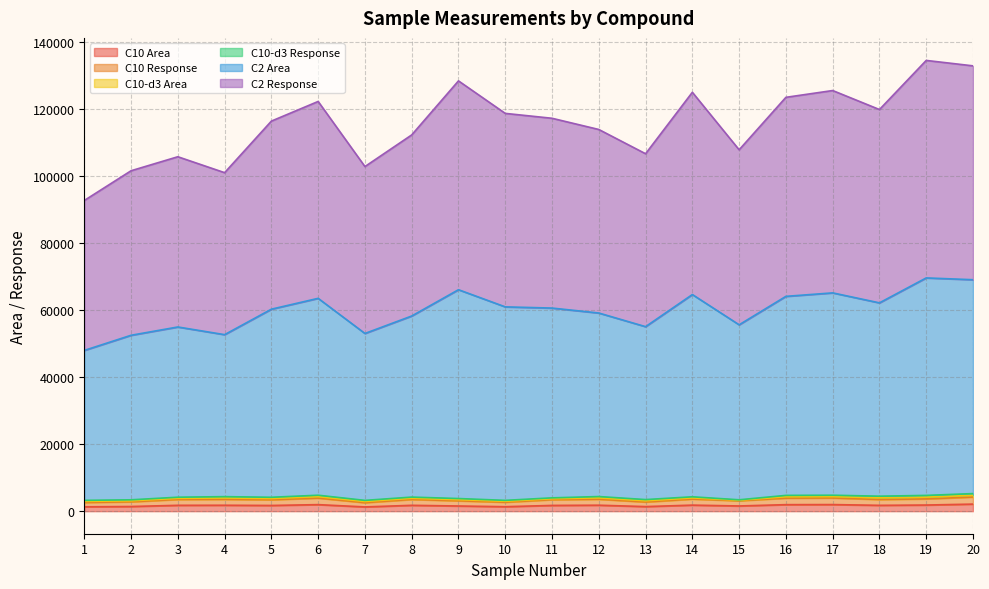

Does the chart display data point markers on the line(s)?

No